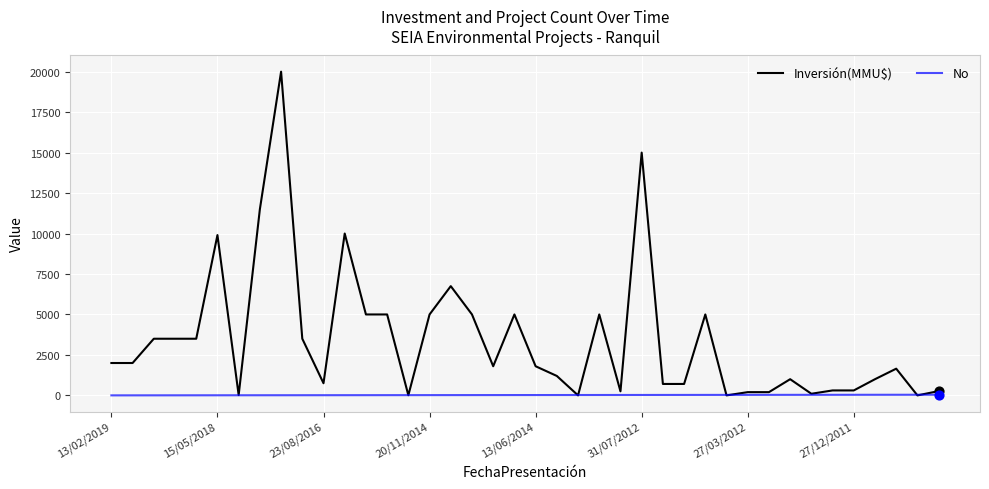

What are all the series names shown in the legend?

Inversión(MMU$), No